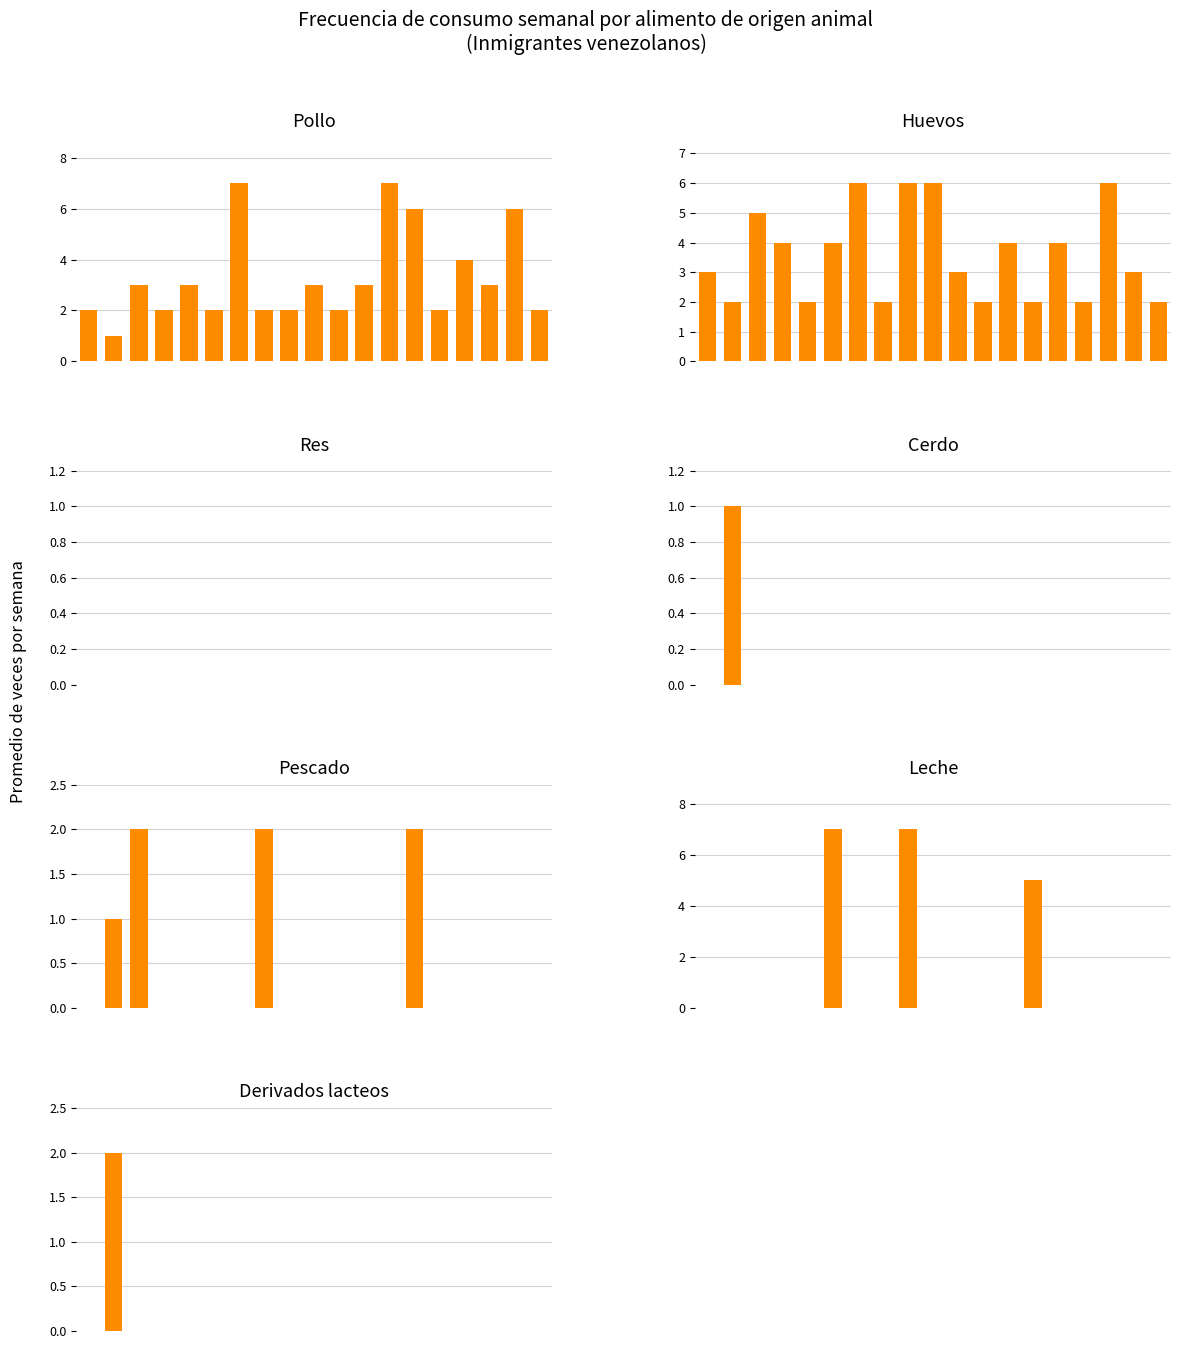

Is the value of Derivados lacteos at 1.0 greater than the value of Pescado at 15?

No